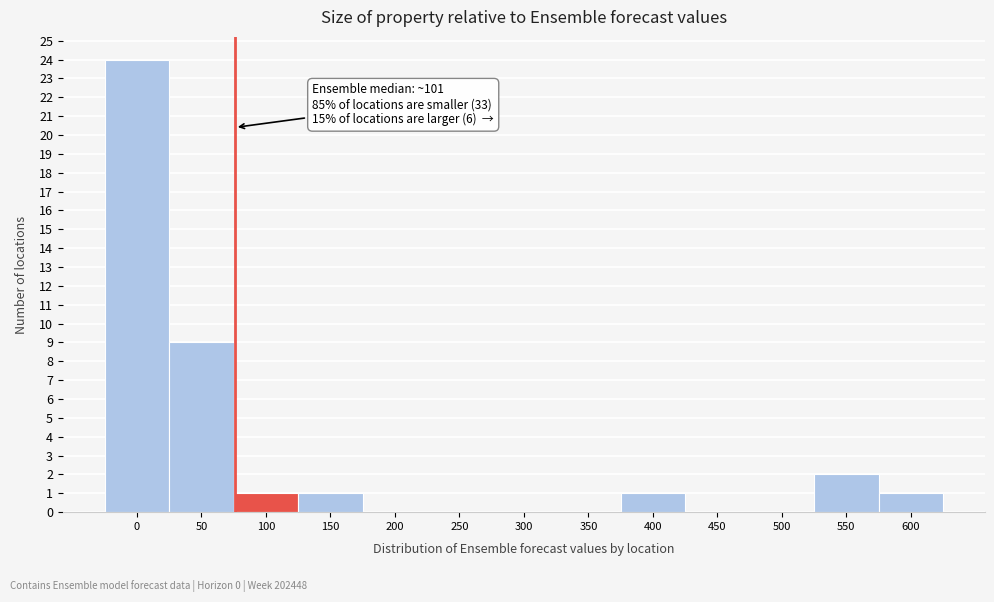

Reading right to left, extract all data points from this chart.

600=1	550=2	500=0	450=0	400=1	350=0	300=0	250=0	200=0	150=1	100=1	50=9	0=24